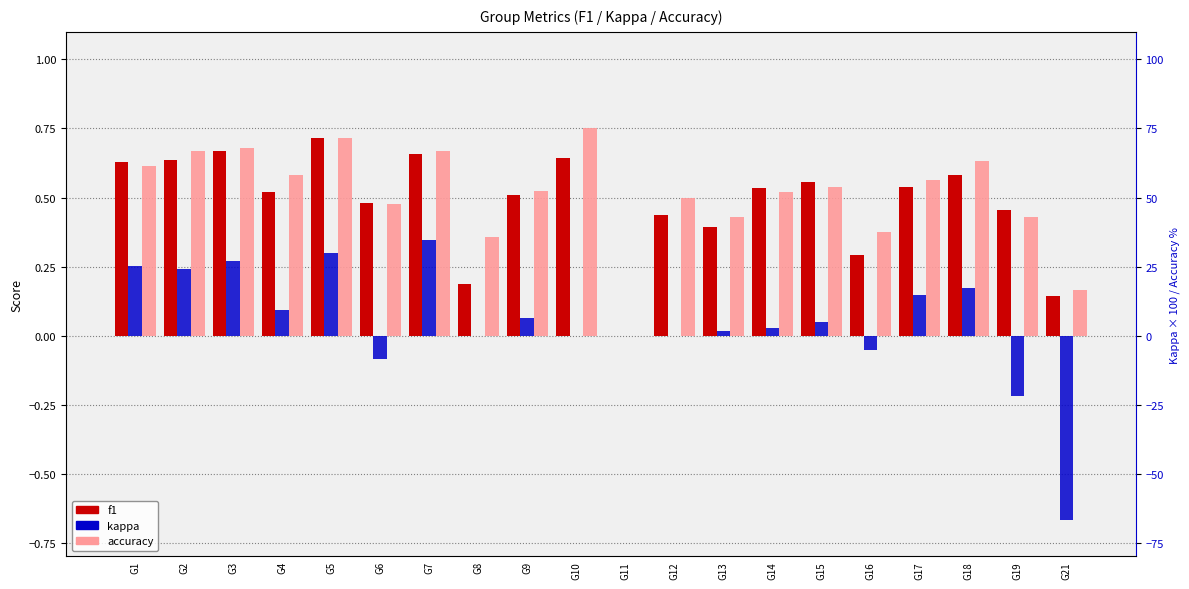

True or false: f1 has a value of 0.7 at G5.

True